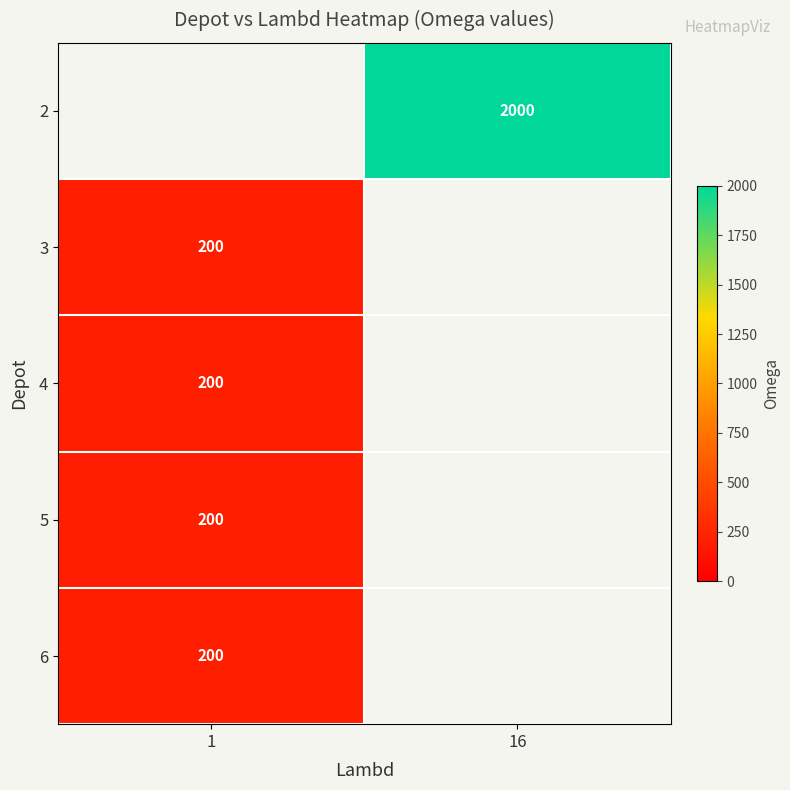

Is it true that 3 equals 262.4 at 1?

False